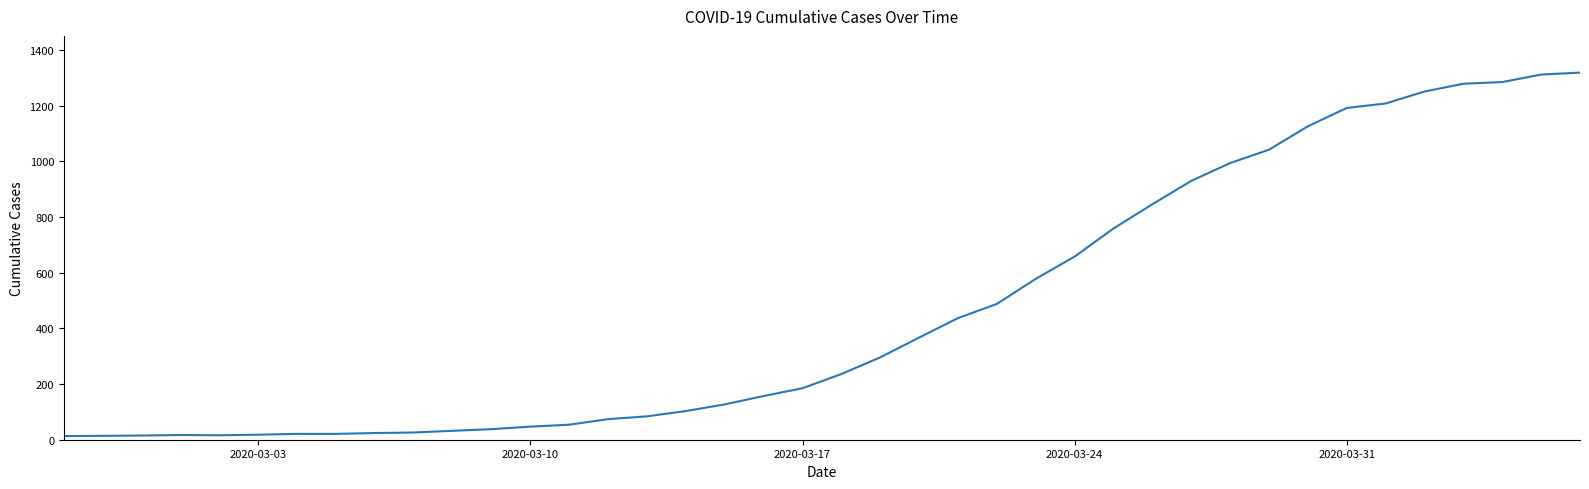

What is the difference between the maximum and minimum values?

1306